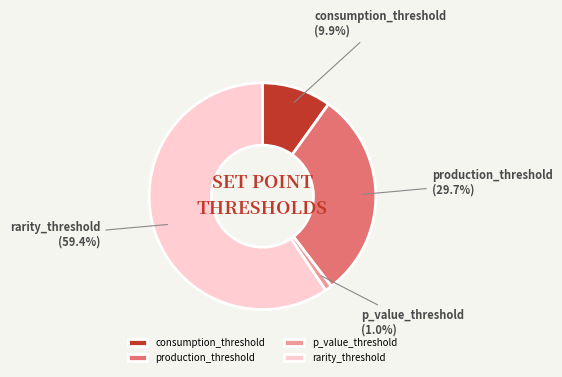

Is it true that consumption_threshold is 1% of the pie?

False